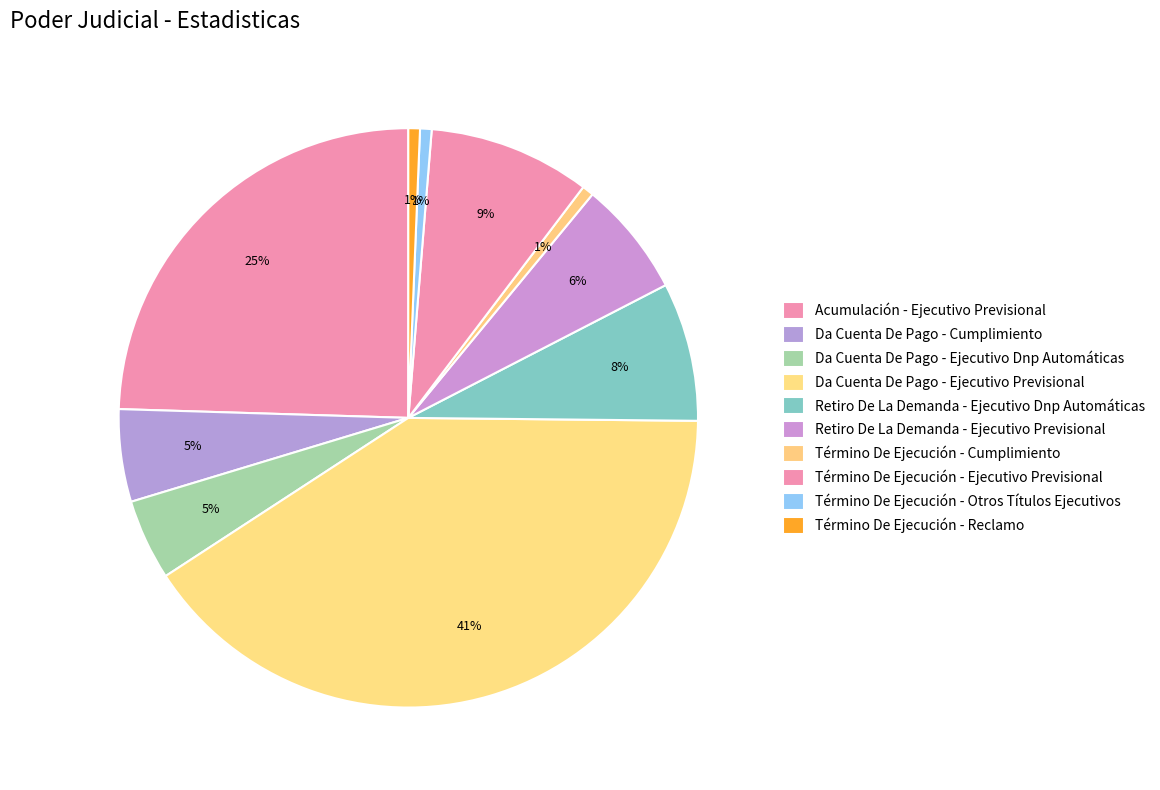

How many segments does this pie chart have?

10